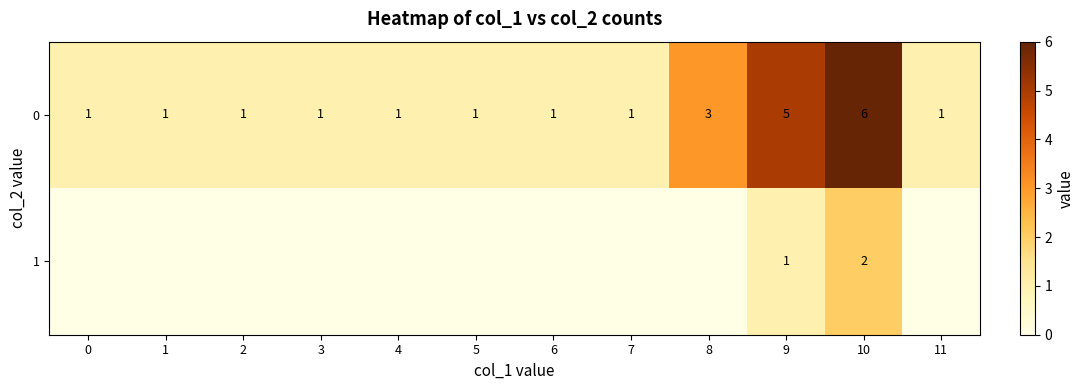

What is the difference between the highest and lowest values at 10?

4